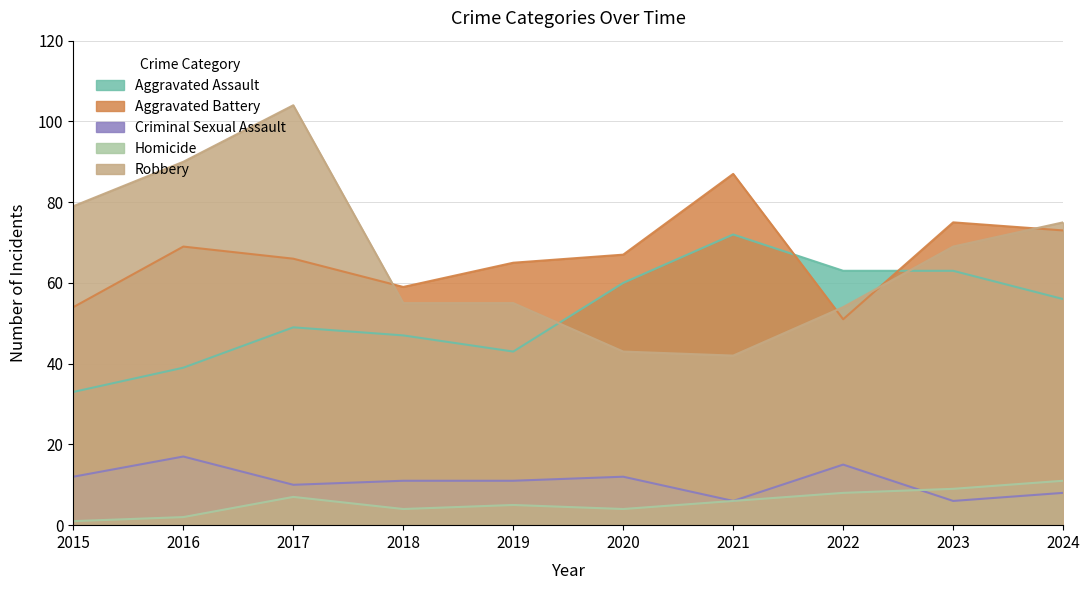

Does the chart display data point markers on the line(s)?

No